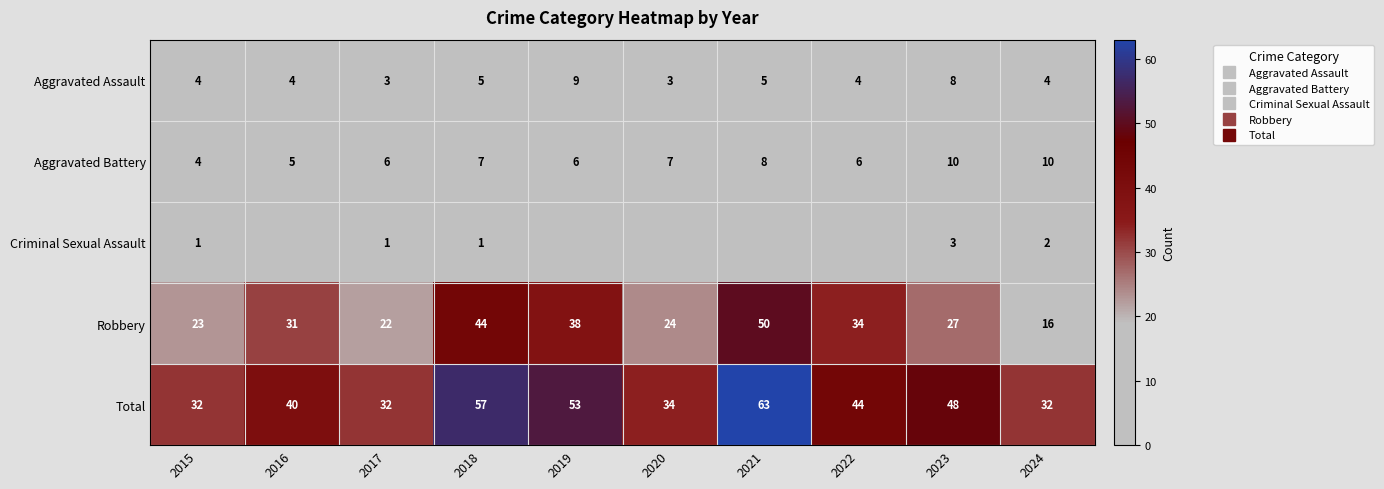

The Total series shows 57 at 2018. True or false?

True